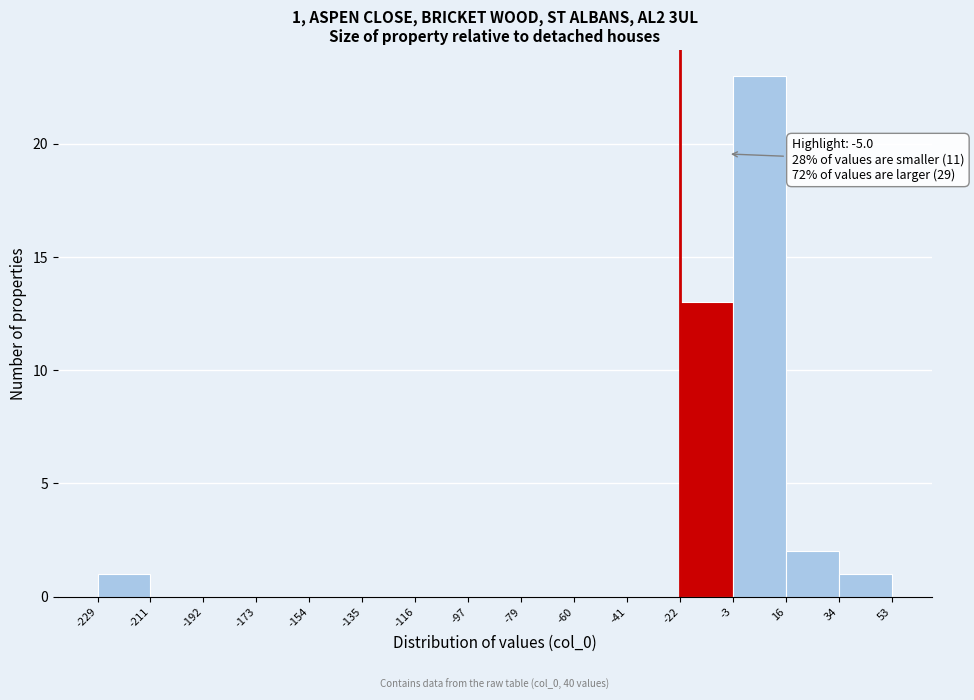

Which range on the x-axis has the tallest bar?

-3 to 16